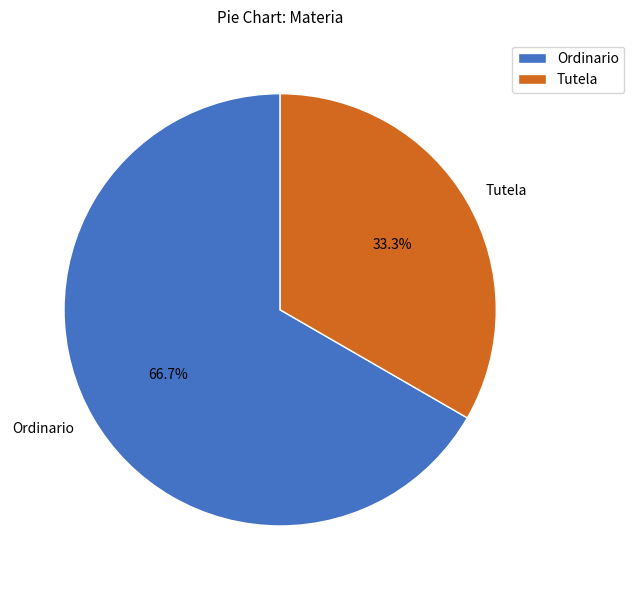

What portion of the pie excludes Ordinario?

33.3%